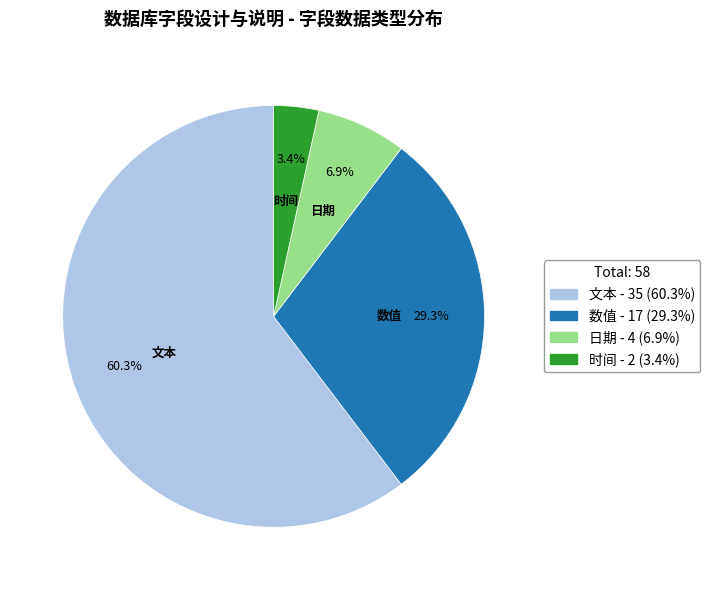

To the nearest percent, what is the average slice percentage?

25%